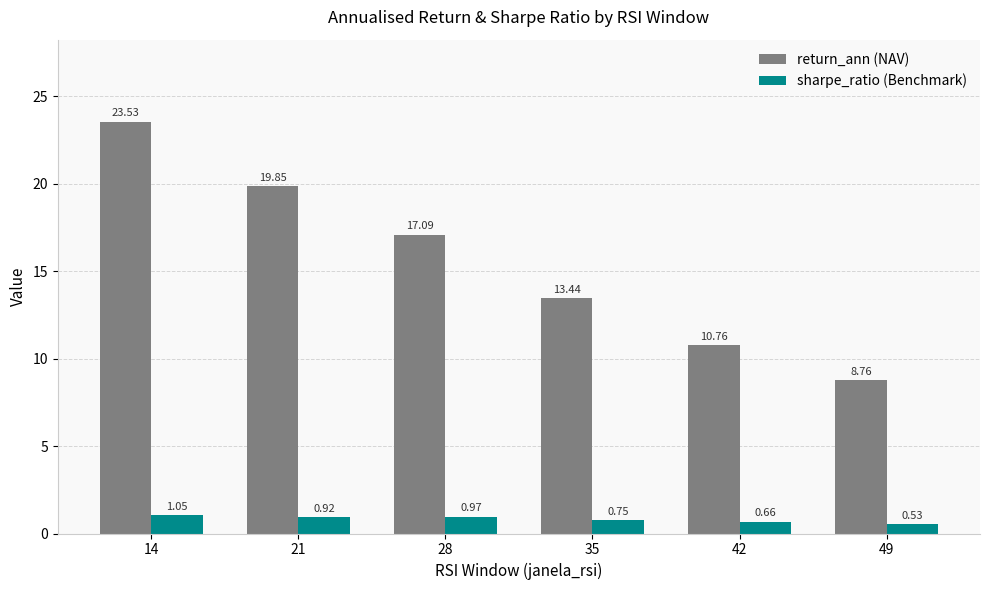

Count the number of data series in this chart.

2